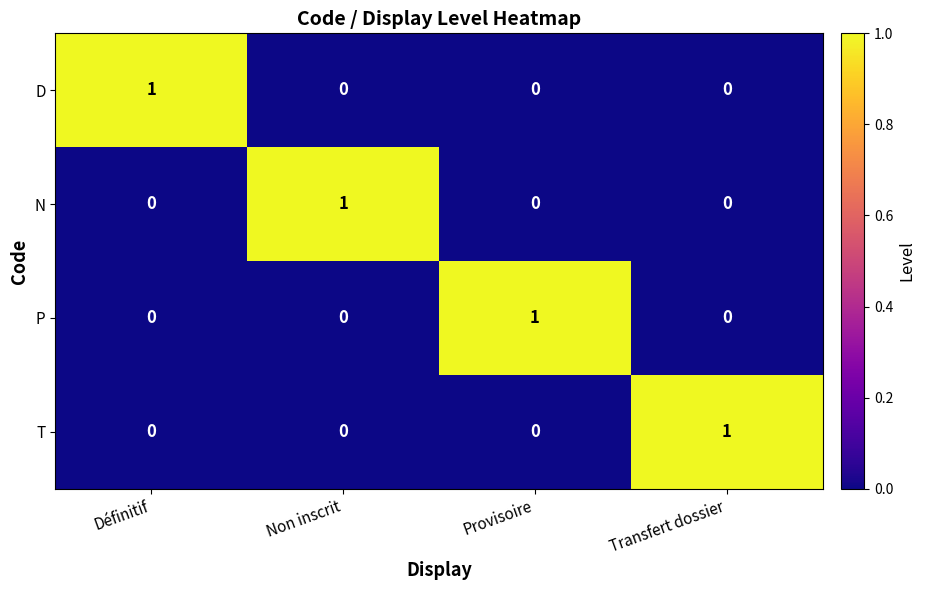

How many P values are between 0 and 1?

4